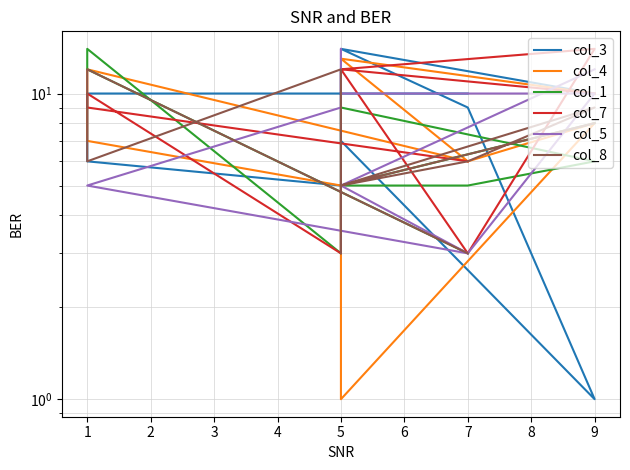

Rank the series by their maximum value, from highest to lowest.

col_3, col_1, col_7, col_5, col_4, col_8